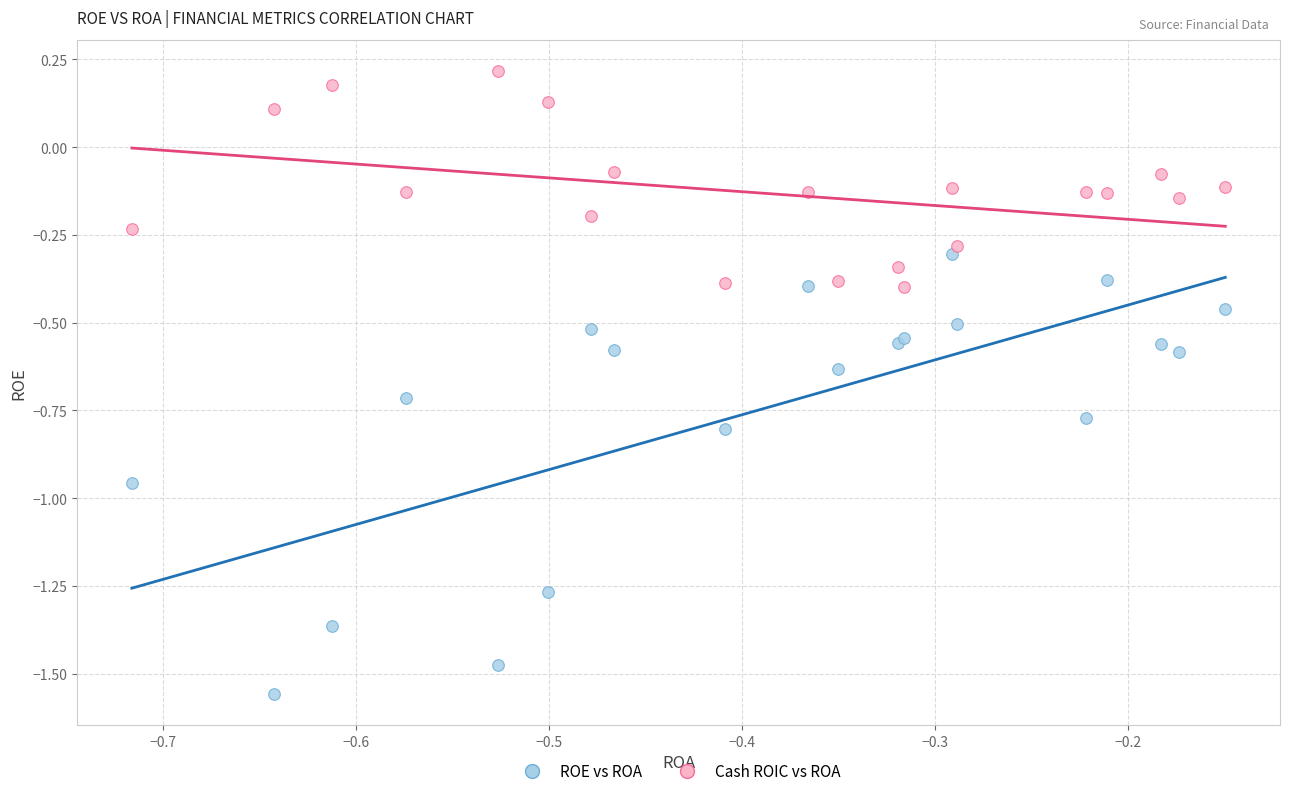

What are all the series names shown in the legend?

ROE vs ROA, Cash ROIC vs ROA